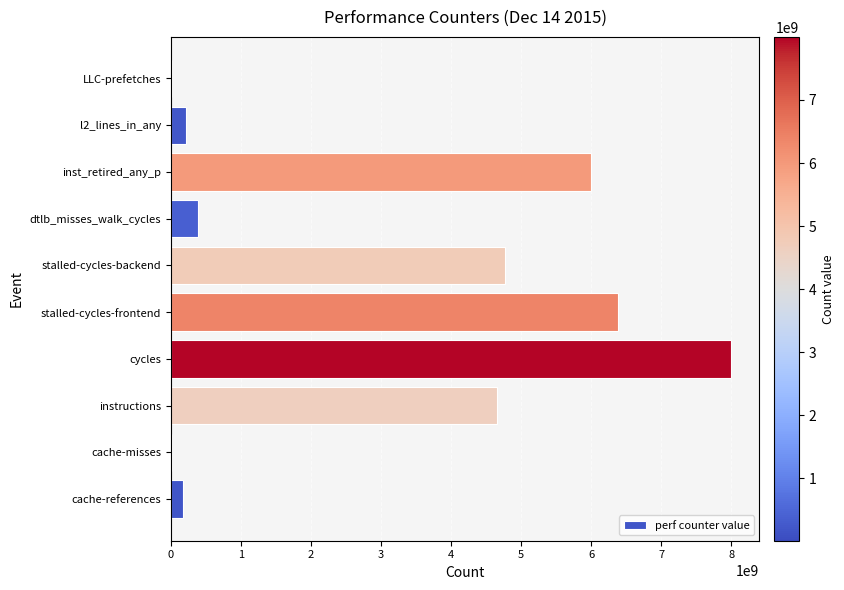

Which has a higher value, cache-references or inst_retired_any_p?

inst_retired_any_p